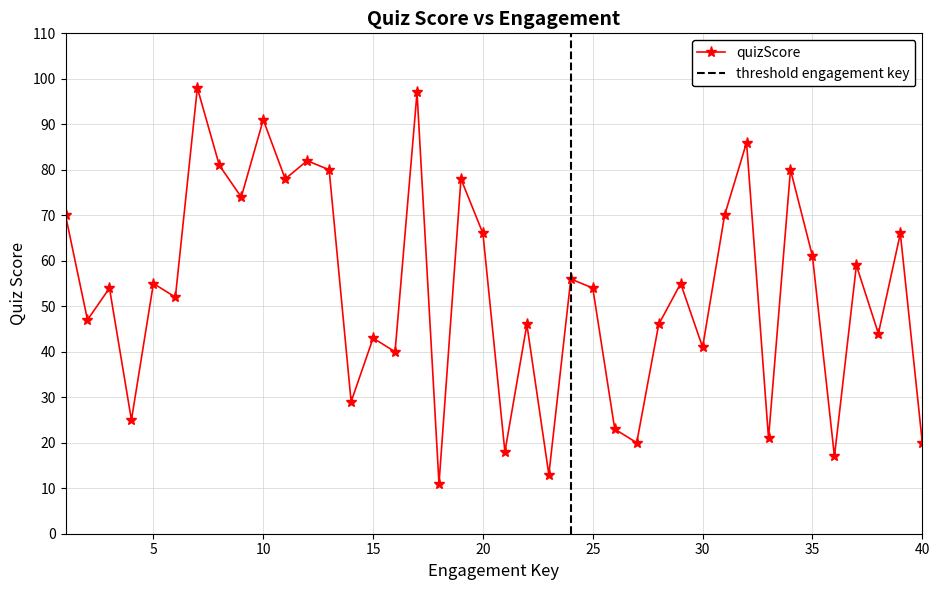

What is the average value?

54